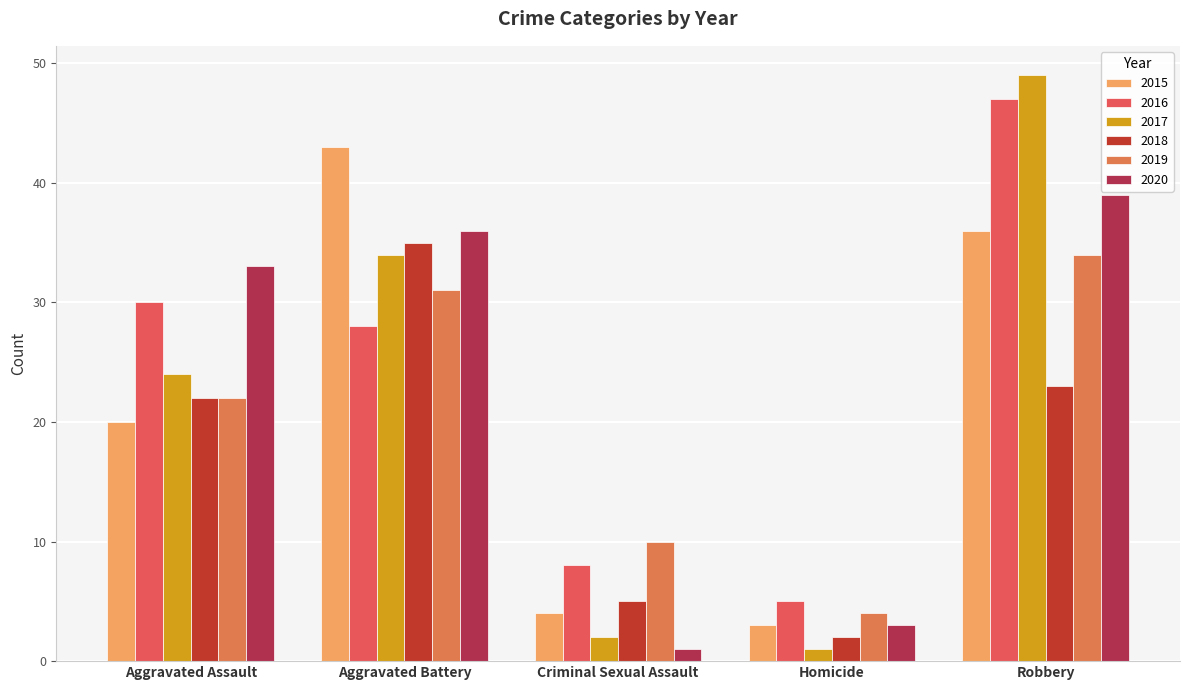

Reading left to right, list all the values displayed in this chart.

2015: 20	43	4	3	36
2016: 30	28	8	5	47
2017: 24	34	2	1	49
2018: 22	35	5	2	23
2019: 22	31	10	4	34
2020: 33	36	1	3	39